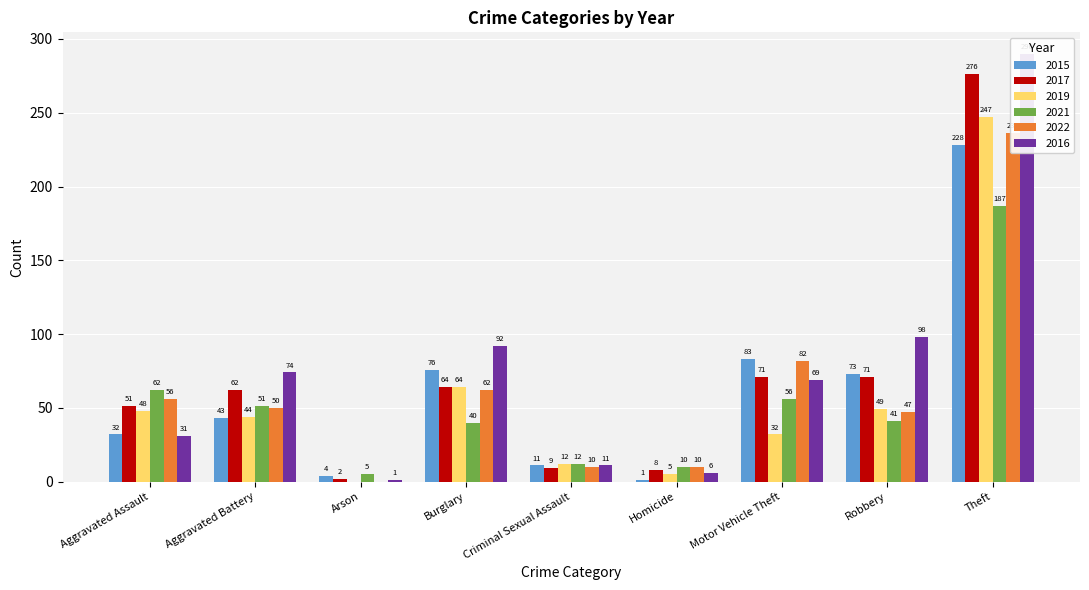

What are all the series names shown in the legend?

2015, 2017, 2019, 2021, 2022, 2016